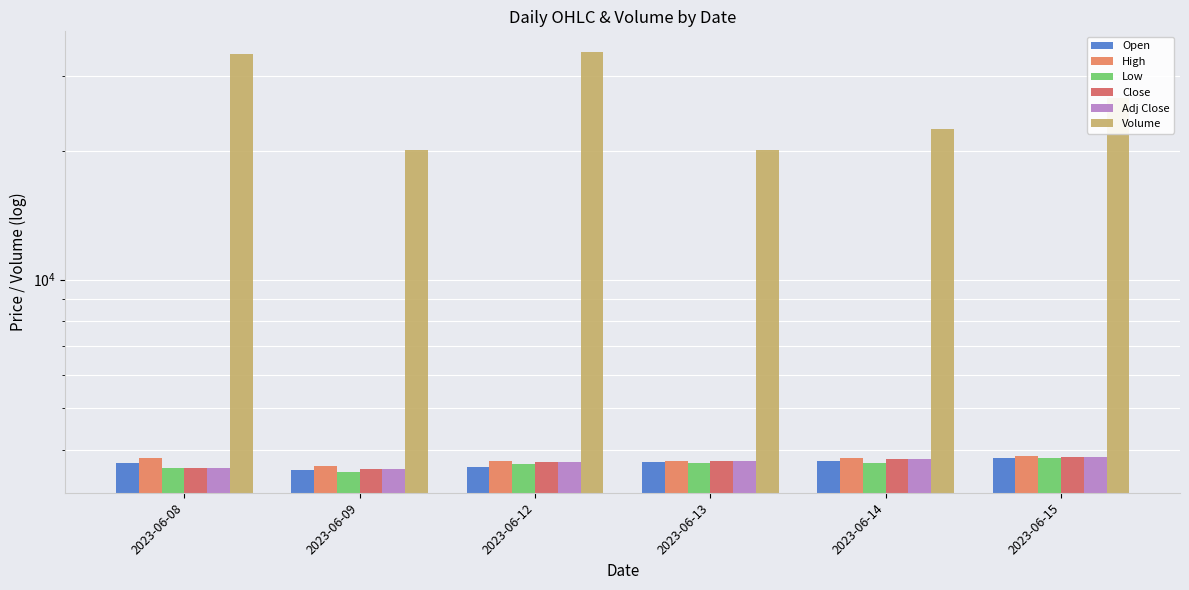

At how many categories does at least one series exceed 19710?

6